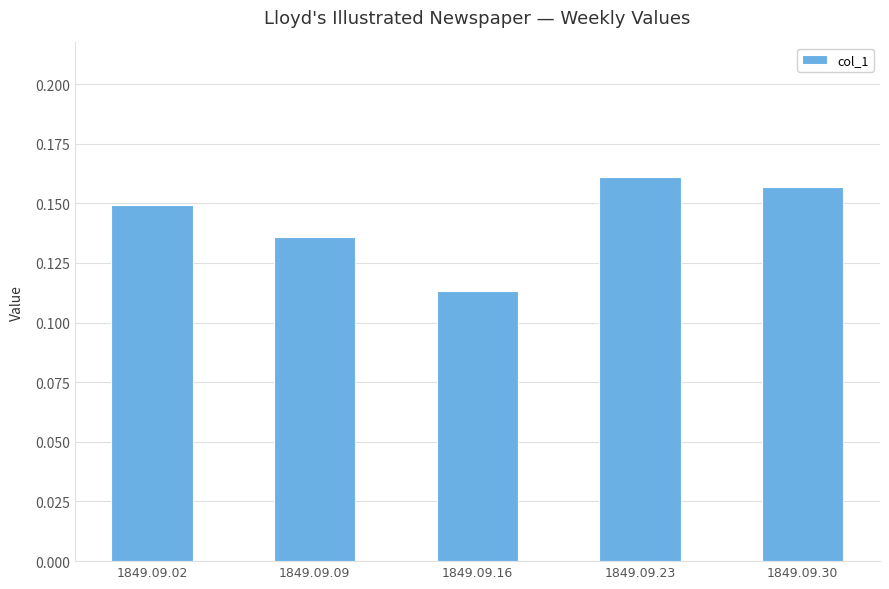

Which has a higher value, 1849.09.16 or 1849.09.02?

1849.09.02